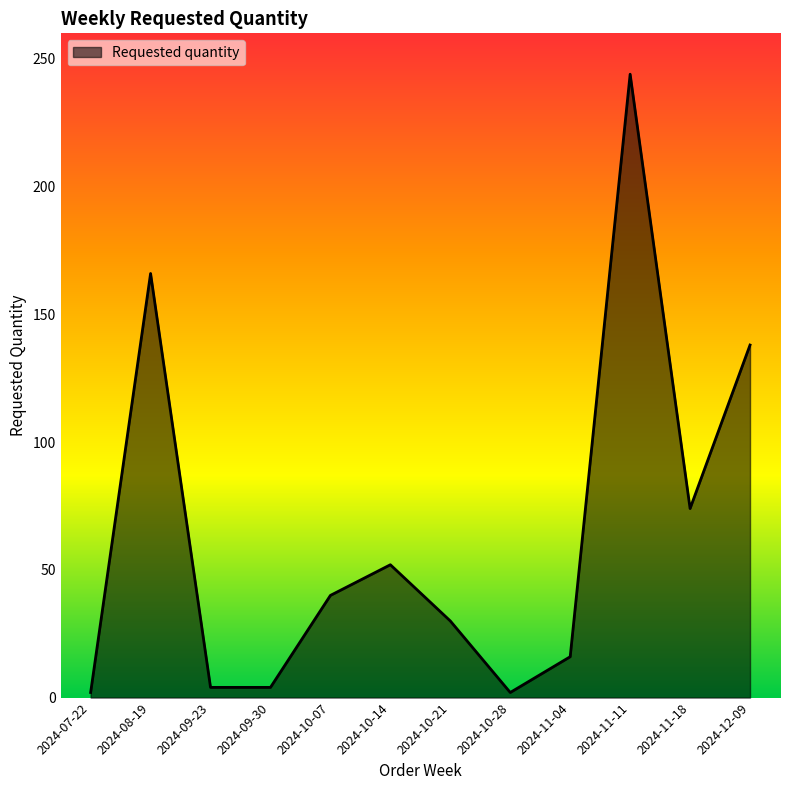

Count the number of categories in the chart.

12